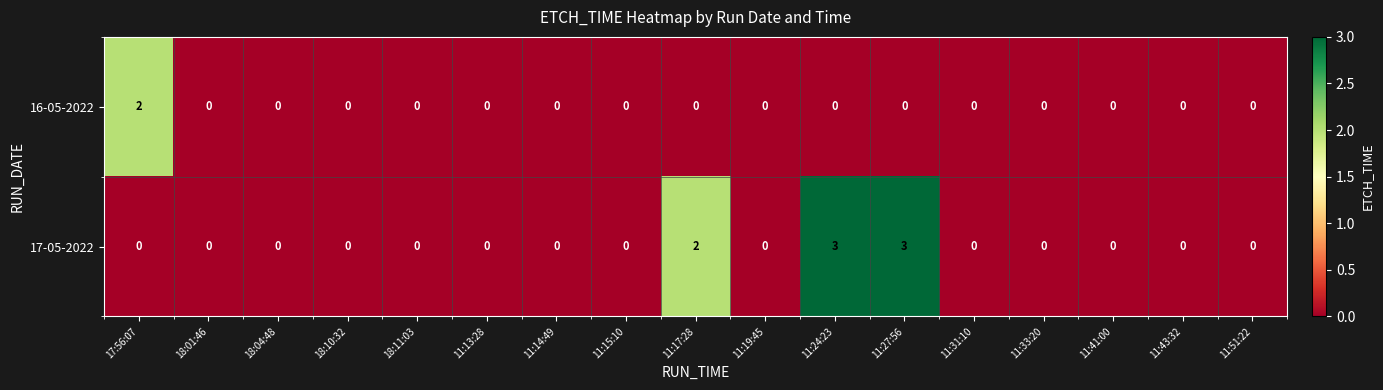

True or false: 16-05-2022 has a value of 1 at 11:43:32.

False